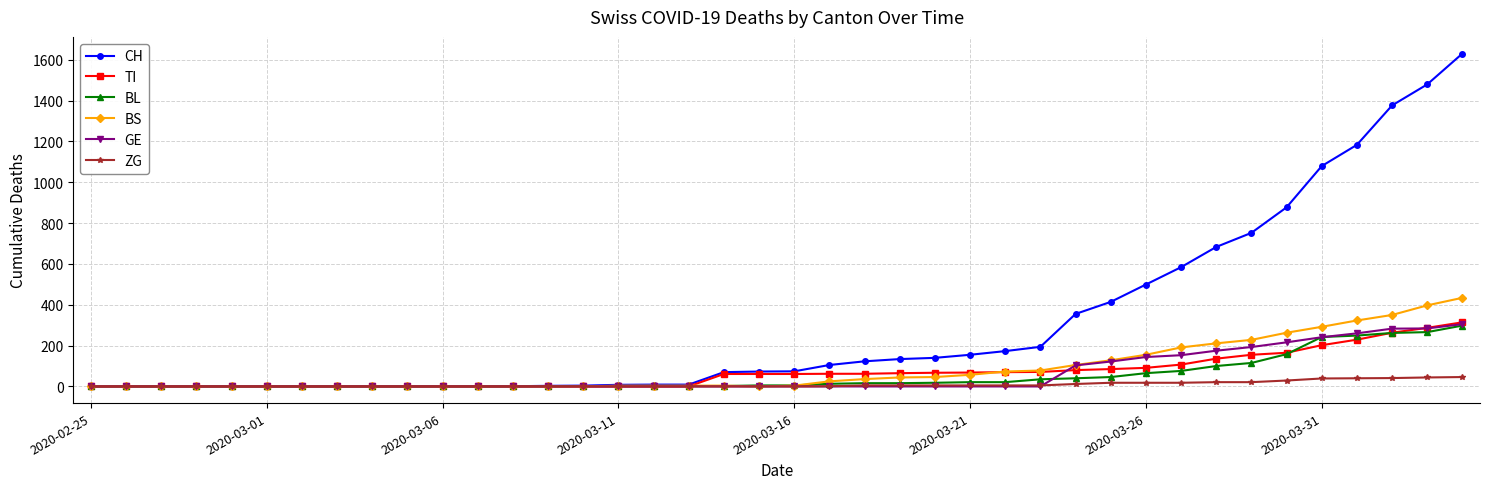

At how many categories does at least one series exceed 1122?

4